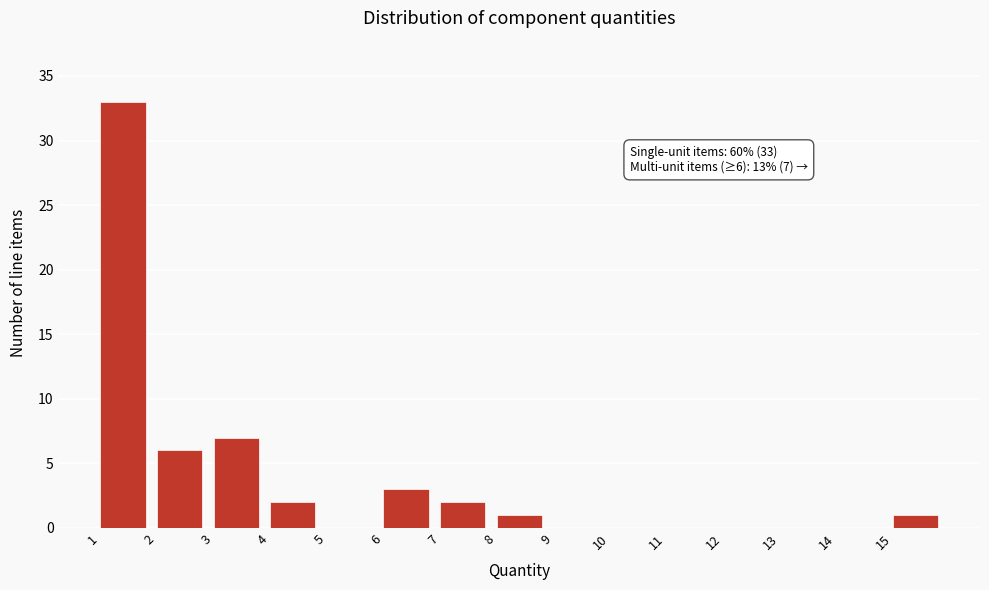

Which range on the x-axis has the tallest bar?

1 to 2